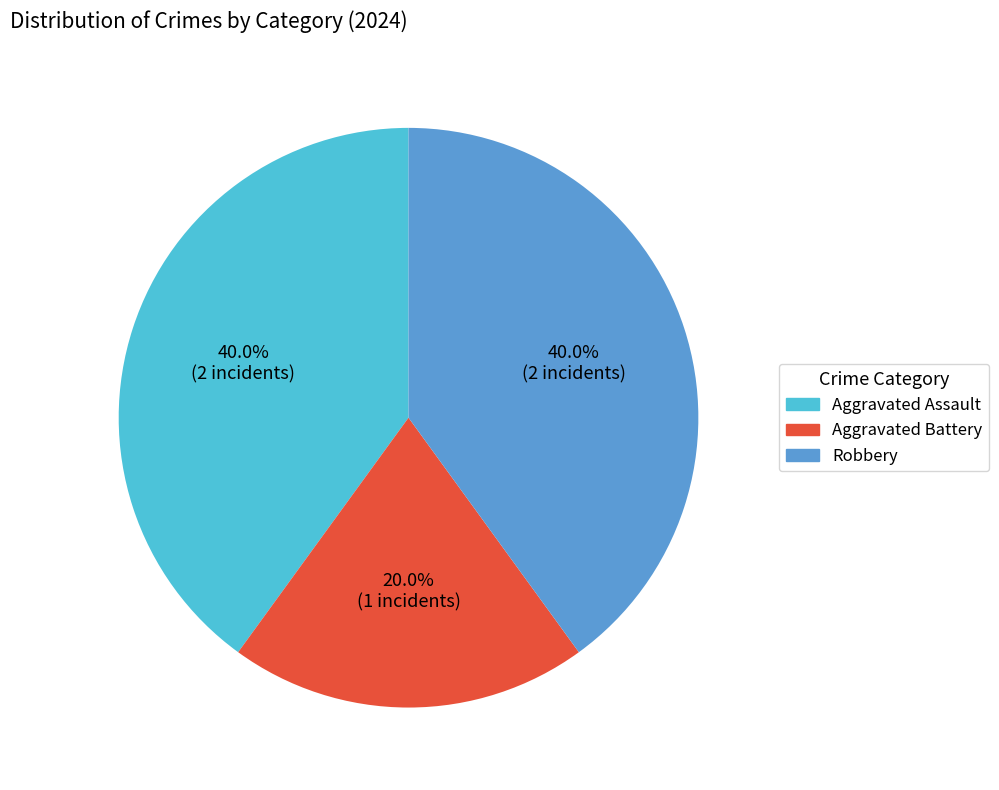

What portion of the pie excludes Aggravated Battery?

80.0%